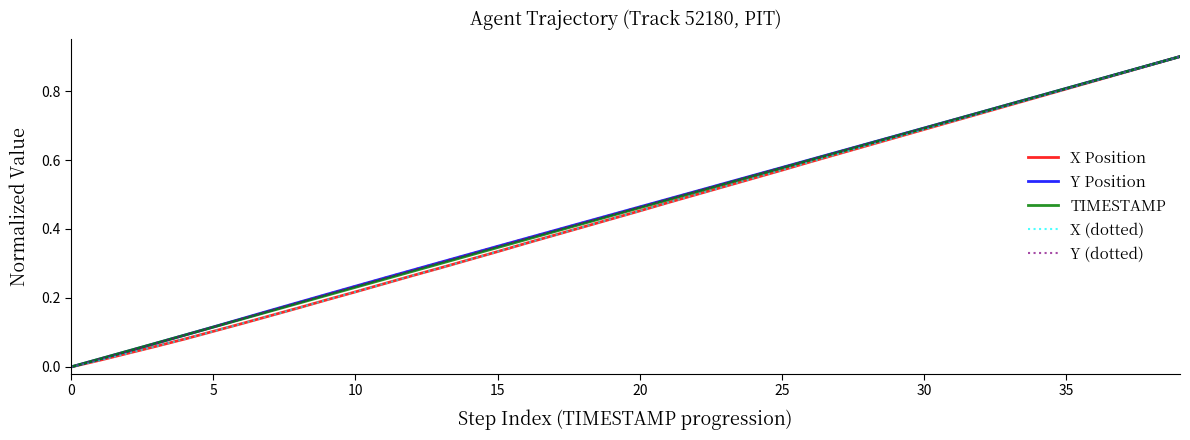

What is the label of the 33rd point from the left?

32